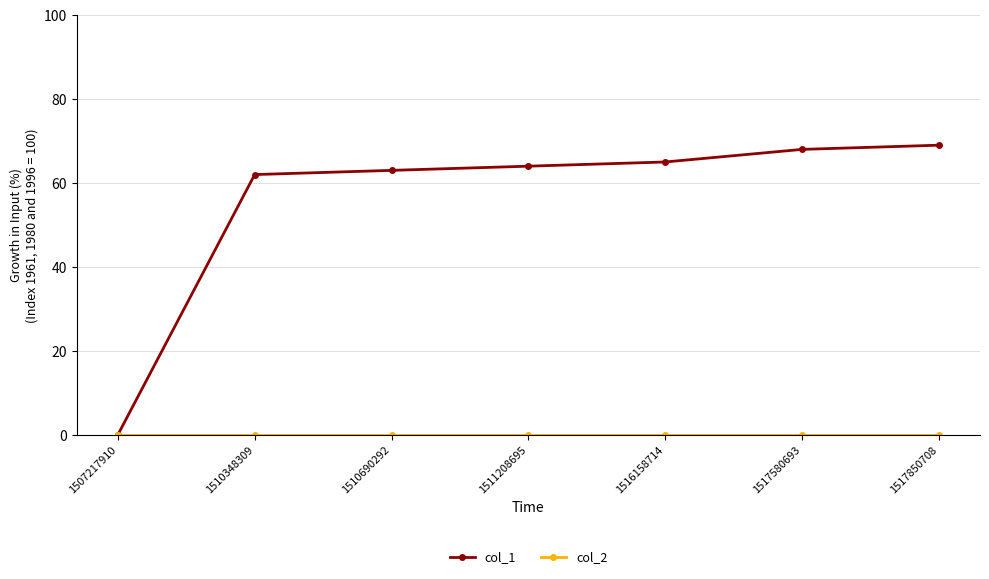

The col_1 series shows 100 at 1517850708. True or false?

False